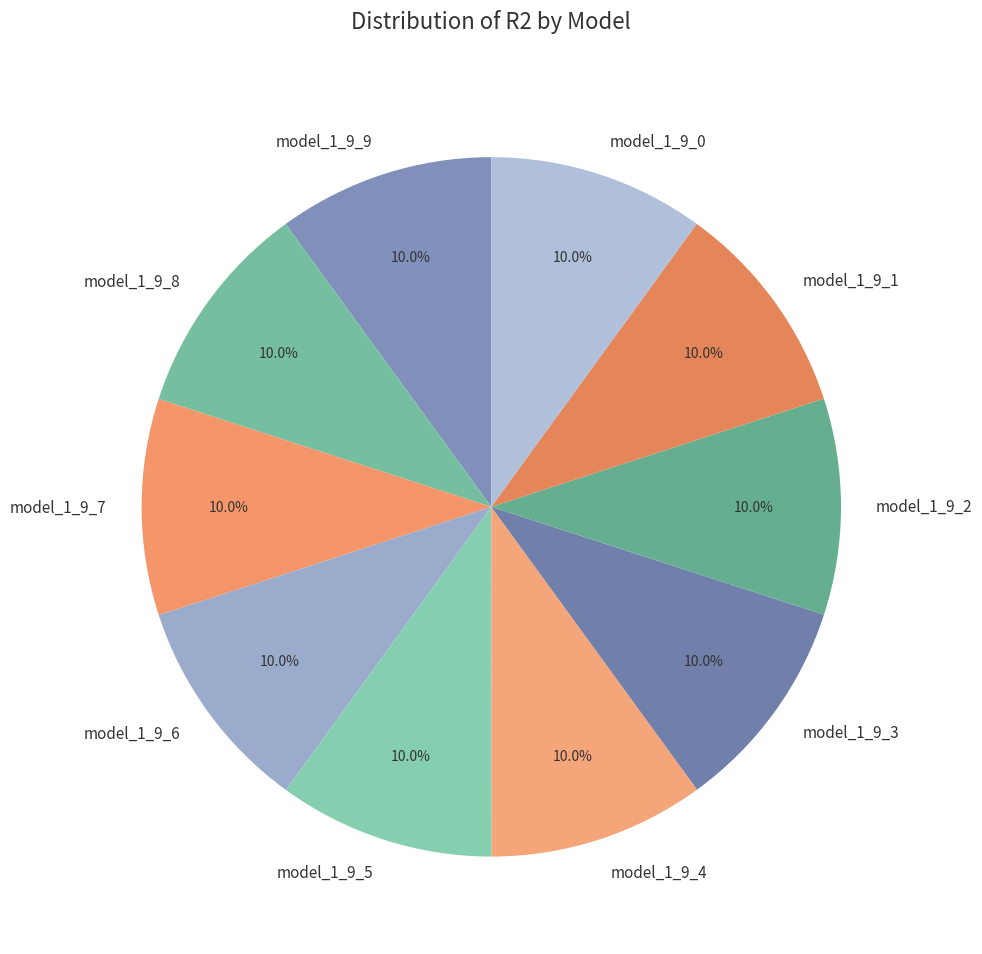

Does model_1_9_6 represent more than half of the total?

No